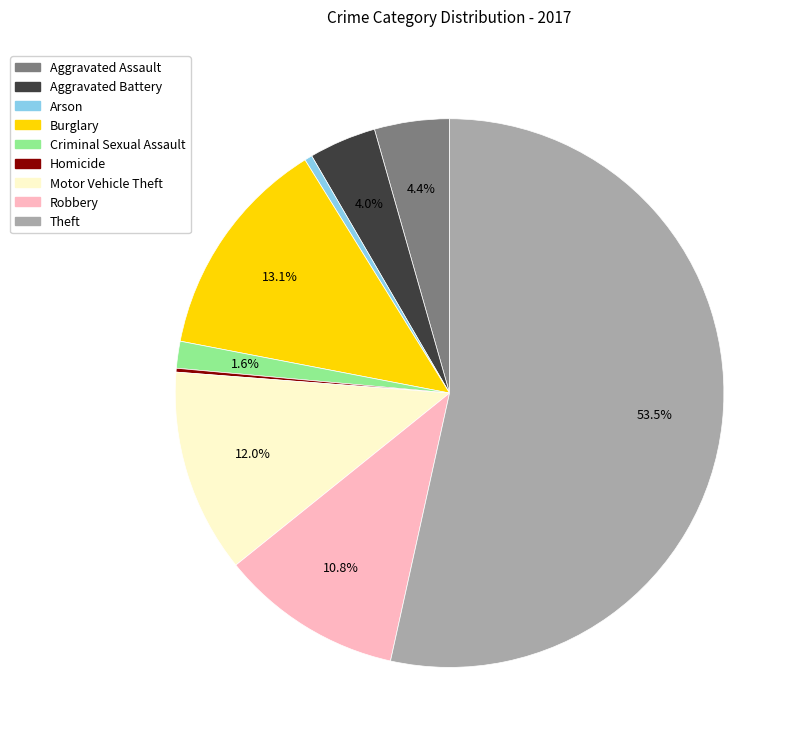

What portion of the pie excludes Criminal Sexual Assault?

98.4%